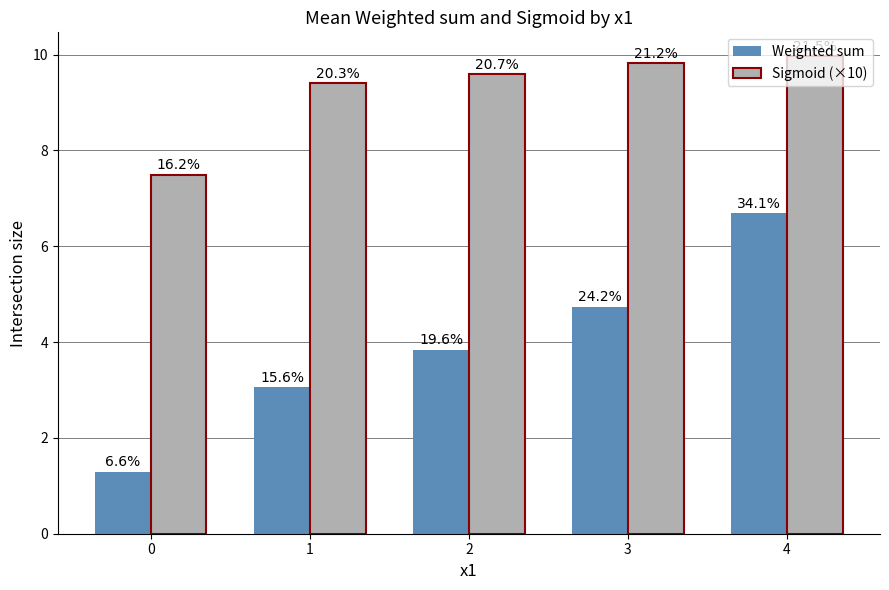

How many bars are there in total?

10